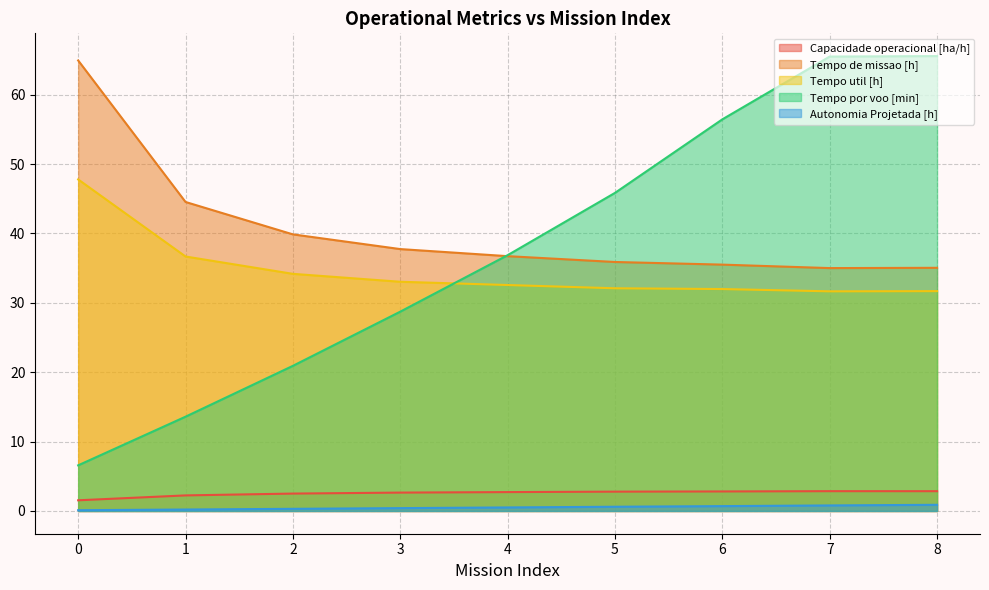

What is the total value across all series at 7?

135.8